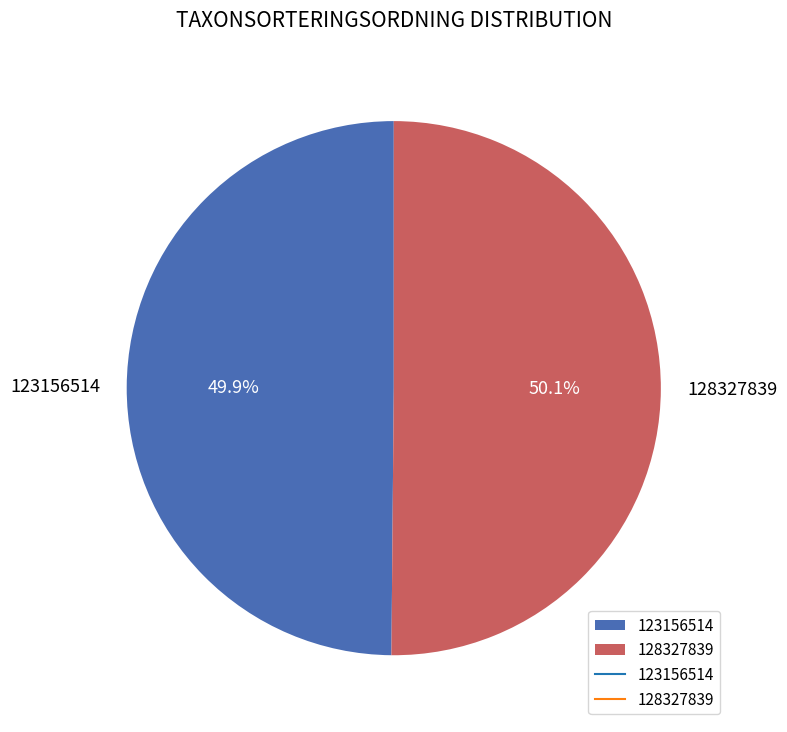

To the nearest percent, what portion does 128327839 represent?

50%